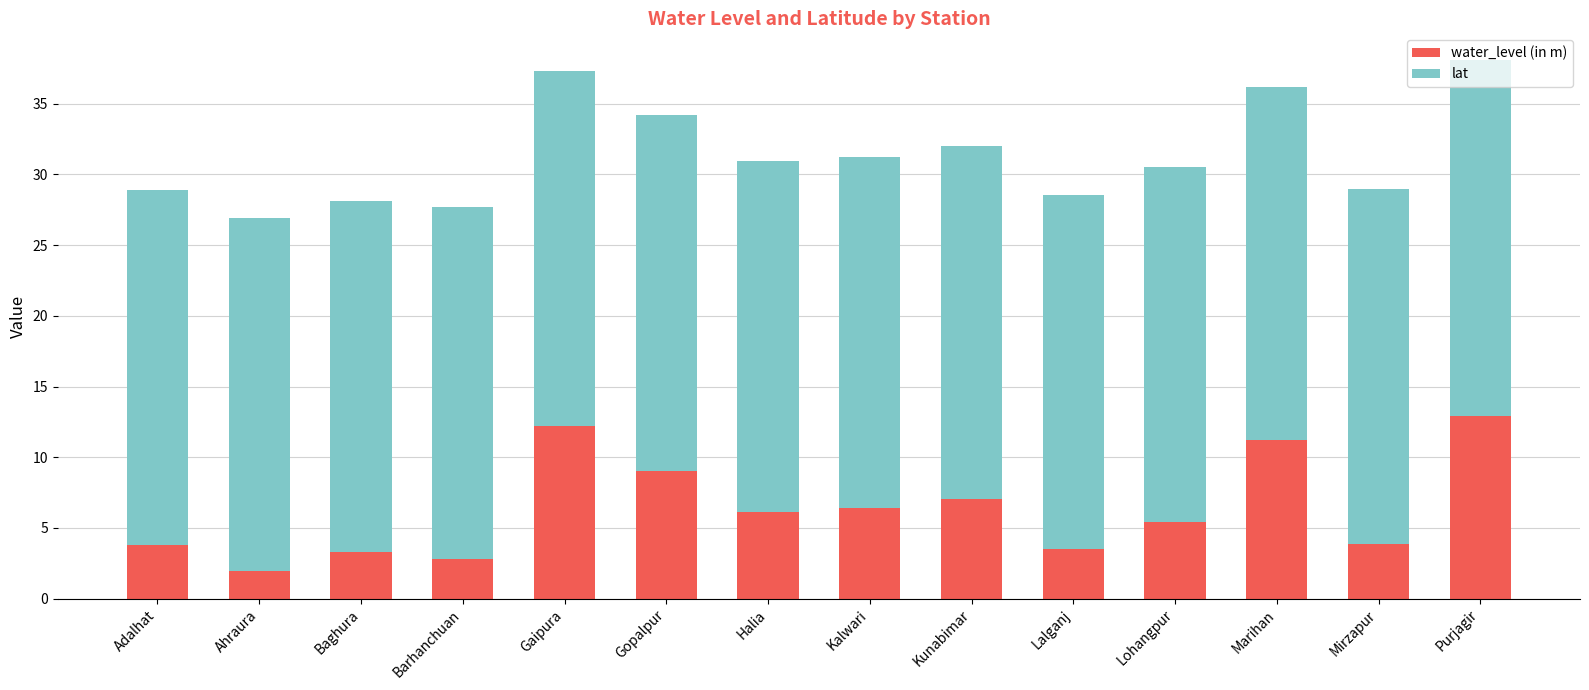

What value does the water_level (in m) series have at Ahraura?

1.9